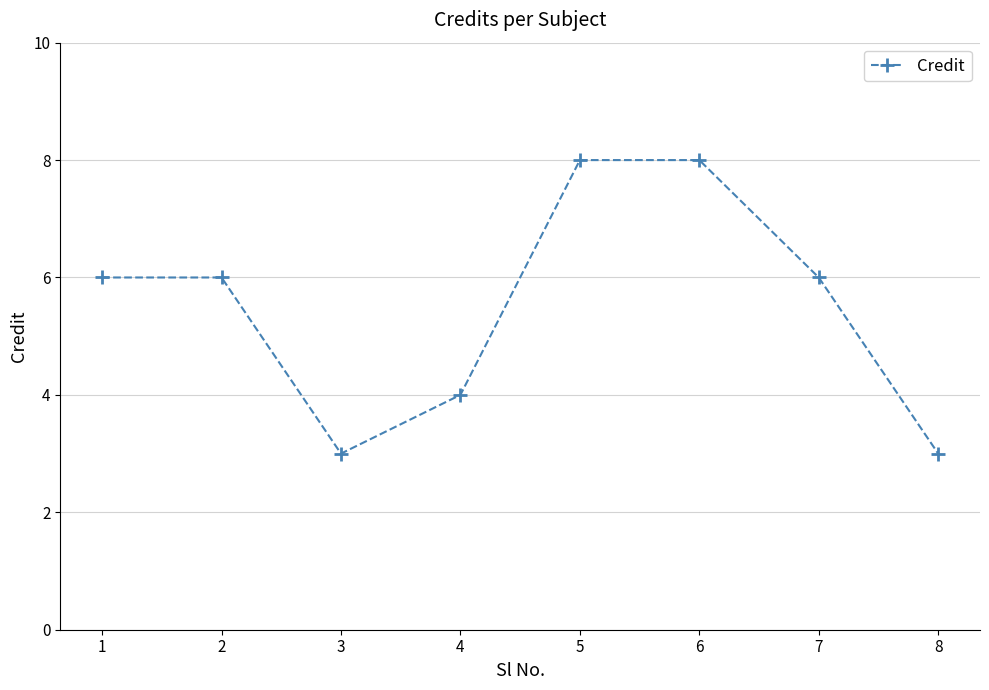

What is the difference between the maximum and second lowest values?

5